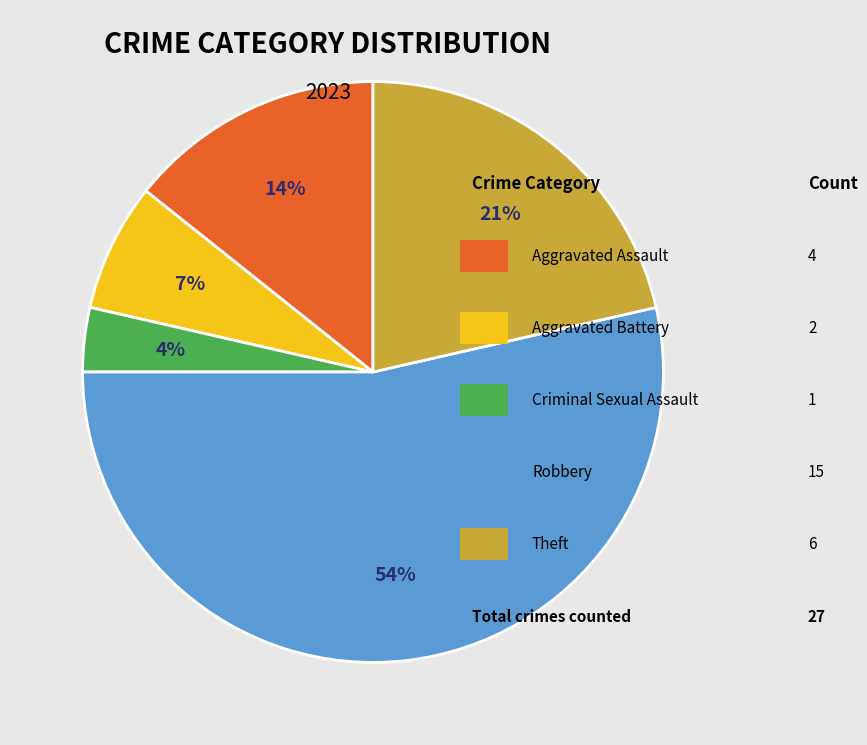

To the nearest percent, what is the average slice percentage?

20%